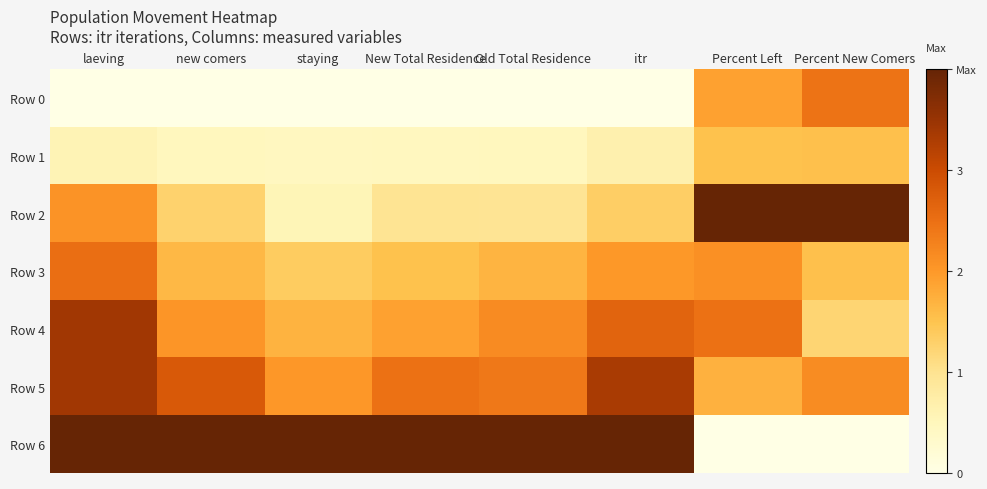

Reading left to right, list all the values displayed in this chart.

Row 0: laeving=0.0	new comers=0.0	staying=0.0	New Total Residence=0.0	Old Total Residence=0.0	itr=0.0	Percent Left=0.5	Percent New Comers=0.6
Row 1: laeving=0.1	new comers=0.1	staying=0.1	New Total Residence=0.1	Old Total Residence=0.1	itr=0.2	Percent Left=0.4	Percent New Comers=0.4
Row 2: laeving=0.5	new comers=0.3	staying=0.1	New Total Residence=0.2	Old Total Residence=0.2	itr=0.3	Percent Left=1.0	Percent New Comers=1.0
Row 3: laeving=0.6	new comers=0.4	staying=0.3	New Total Residence=0.4	Old Total Residence=0.4	itr=0.5	Percent Left=0.5	Percent New Comers=0.4
Row 4: laeving=0.9	new comers=0.5	staying=0.4	New Total Residence=0.5	Old Total Residence=0.5	itr=0.7	Percent Left=0.6	Percent New Comers=0.3
Row 5: laeving=0.9	new comers=0.7	staying=0.5	New Total Residence=0.6	Old Total Residence=0.6	itr=0.8	Percent Left=0.4	Percent New Comers=0.5
Row 6: laeving=1.0	new comers=1.0	staying=1.0	New Total Residence=1.0	Old Total Residence=1.0	itr=1.0	Percent Left=0.0	Percent New Comers=0.0